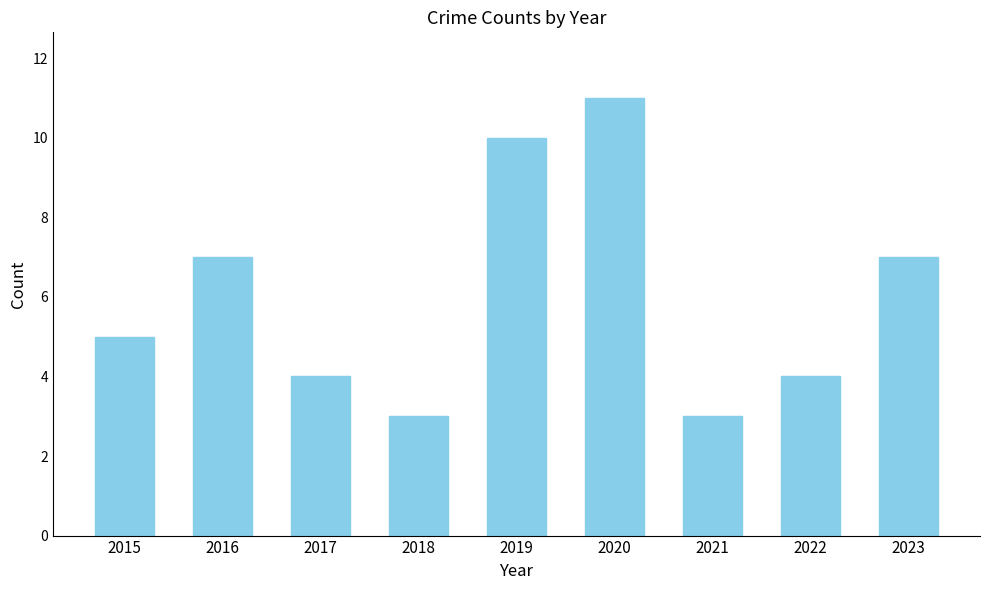

The value at 2017 is 2. True or false?

False